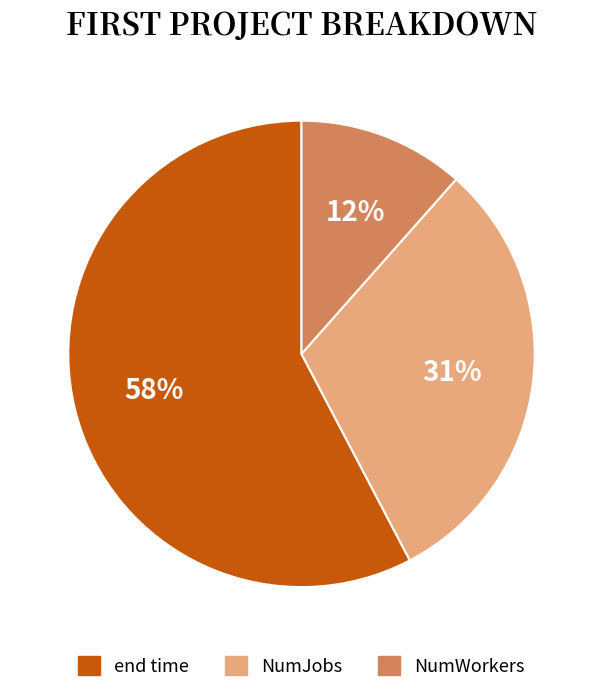

Is the sum of NumJobs and NumWorkers greater than half?

No